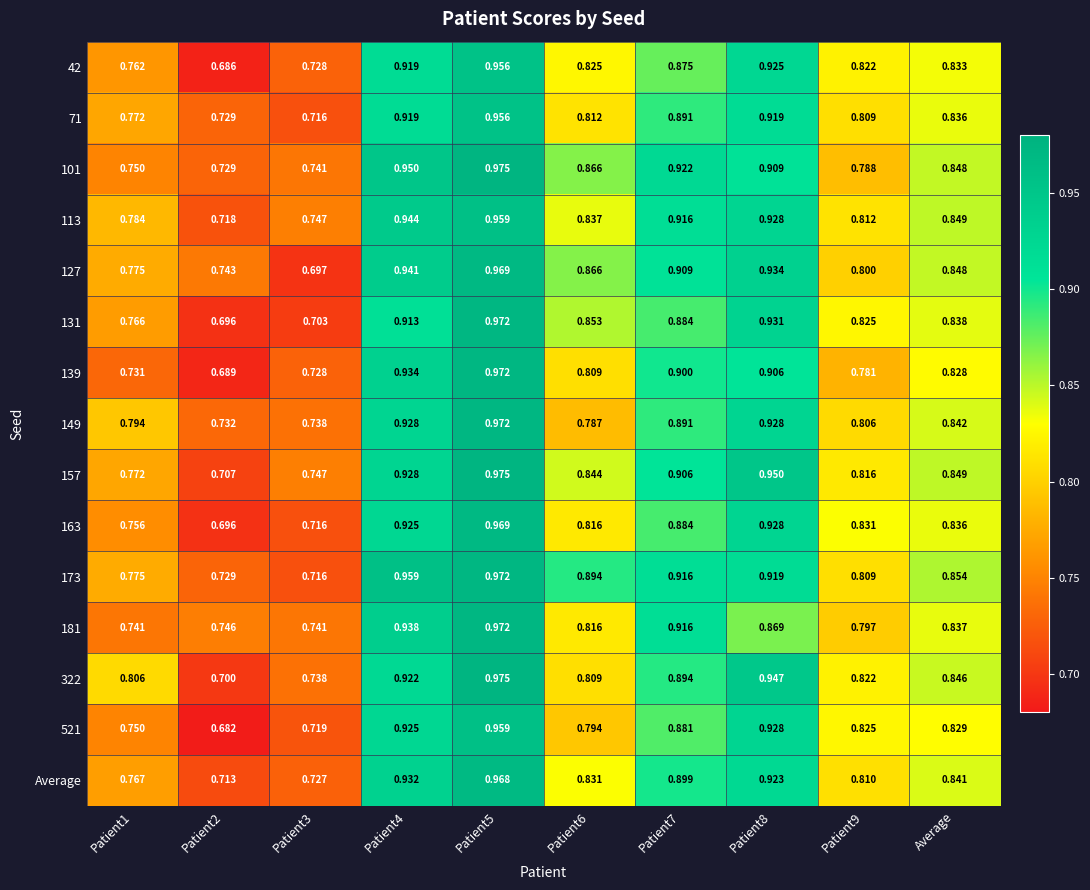

Is the value of 71 at Patient6 greater than the value of Average at Patient5?

No